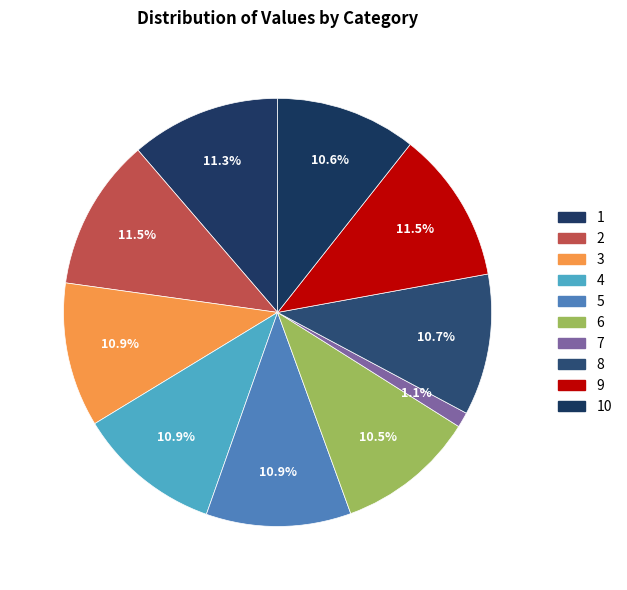

How many slices are in this pie chart?

10